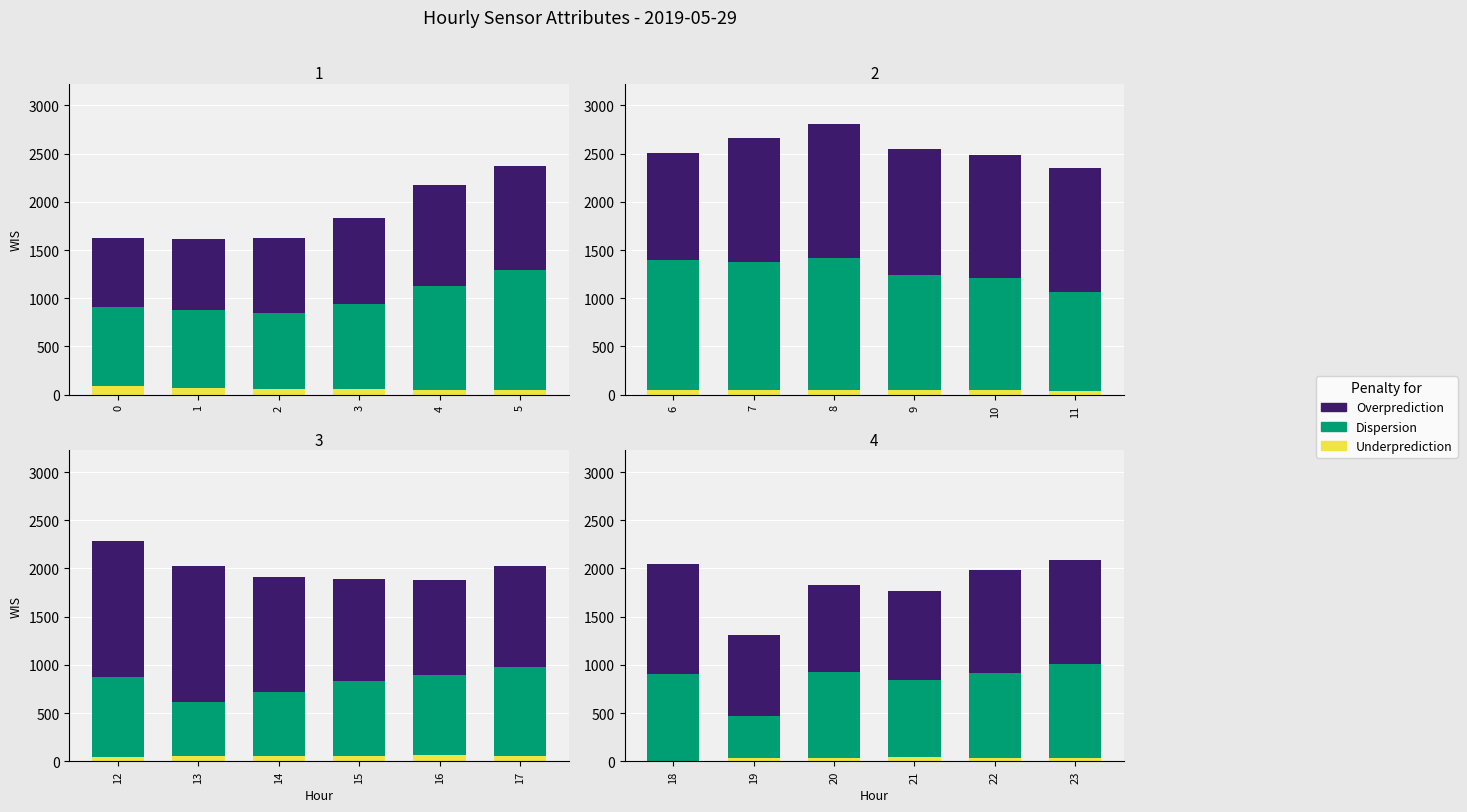

At how many categories does at least one series exceed 393?

6